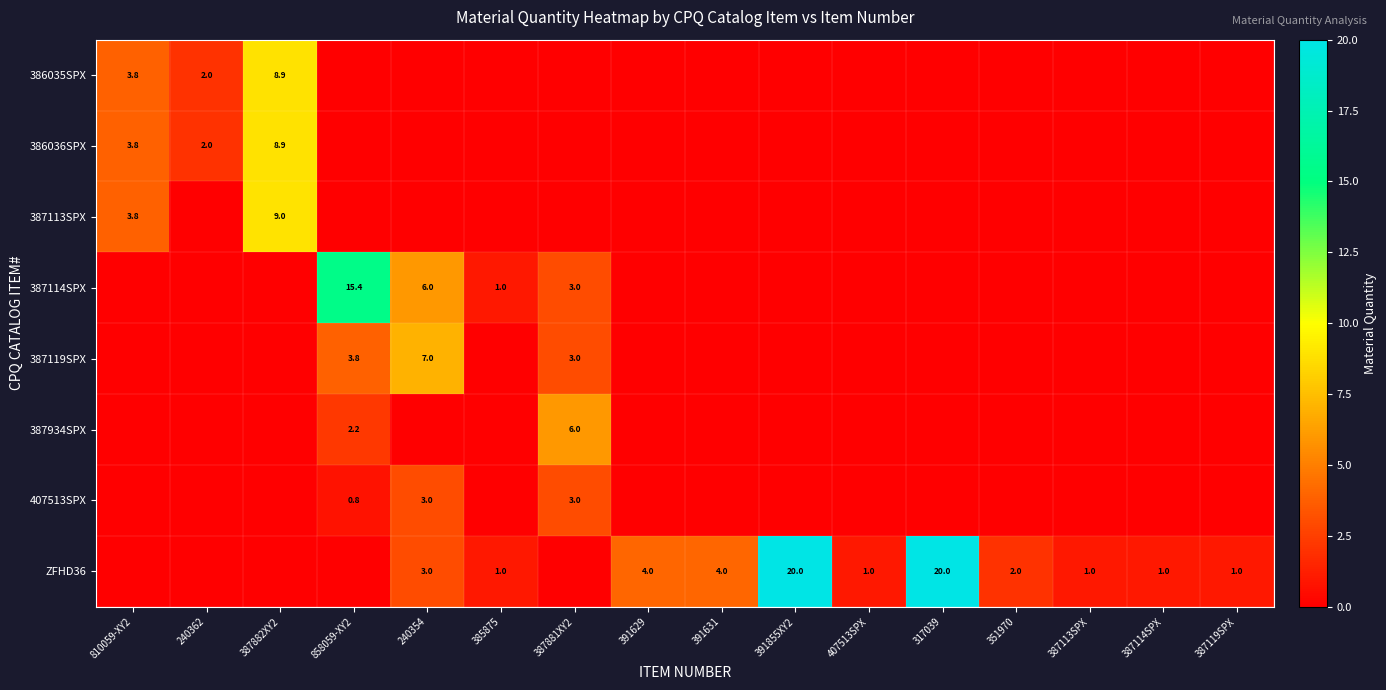

List the series in order of their peak value, highest first.

ZFHD36, 387114SPX, 387113SPX, 386035SPX, 386036SPX, 387119SPX, 387934SPX, 407513SPX